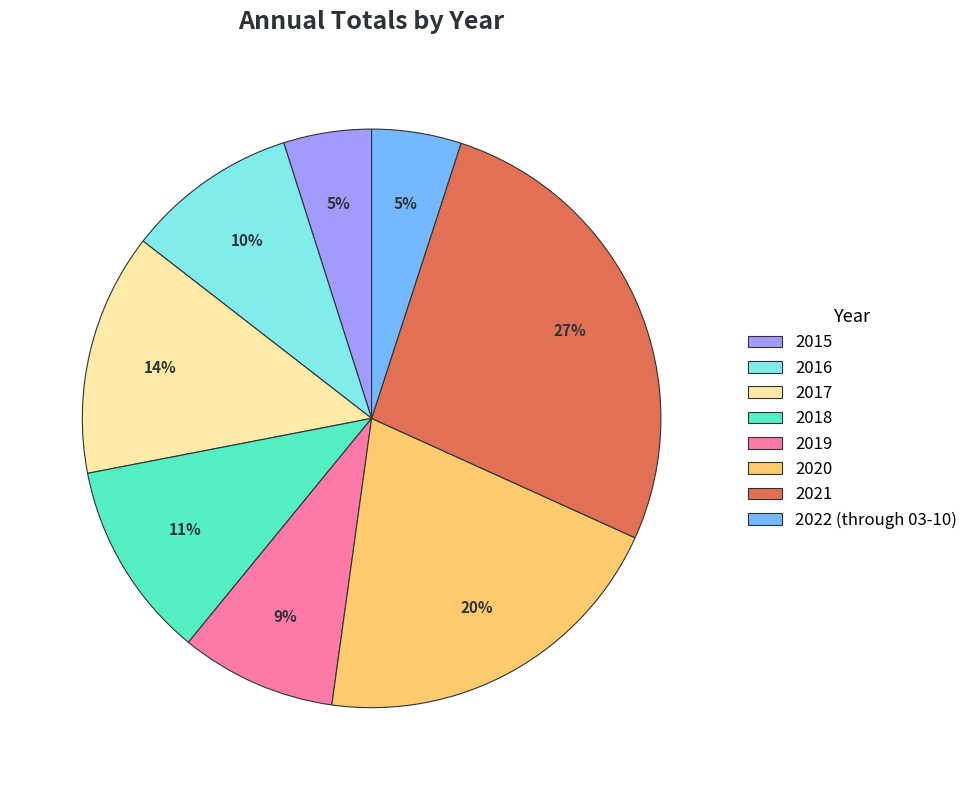

How many segments does this pie chart have?

8